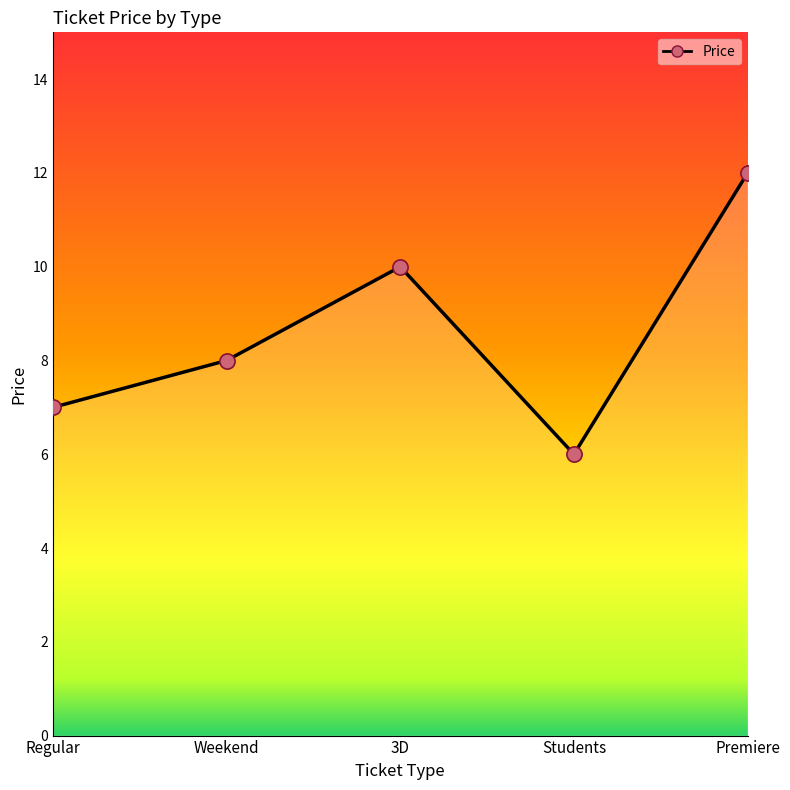

What is the change in value from Regular to Students?

-1